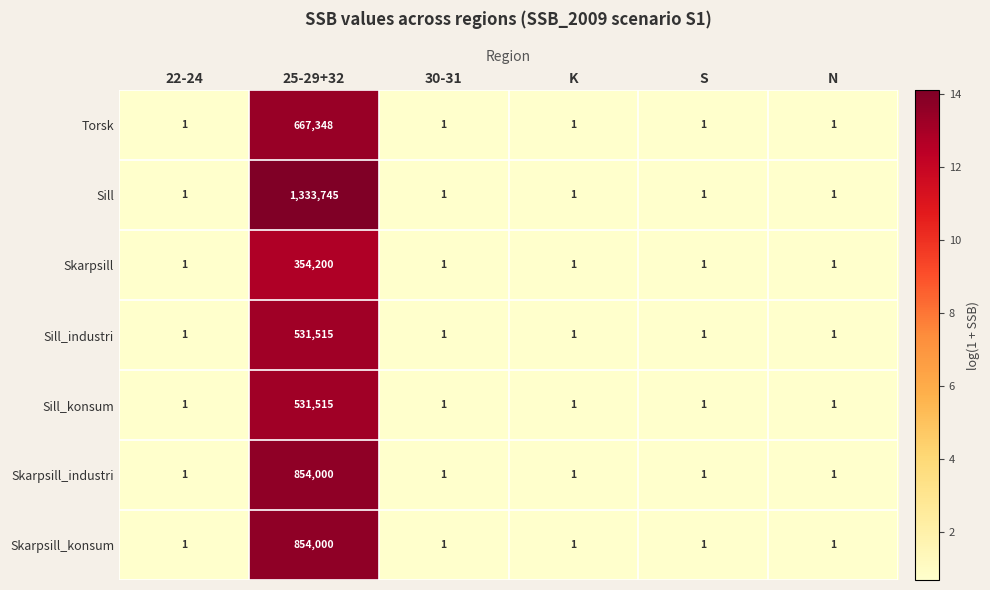

True or false: Skarpsill_konsum has a value of 333571 at 25-29+32.

False